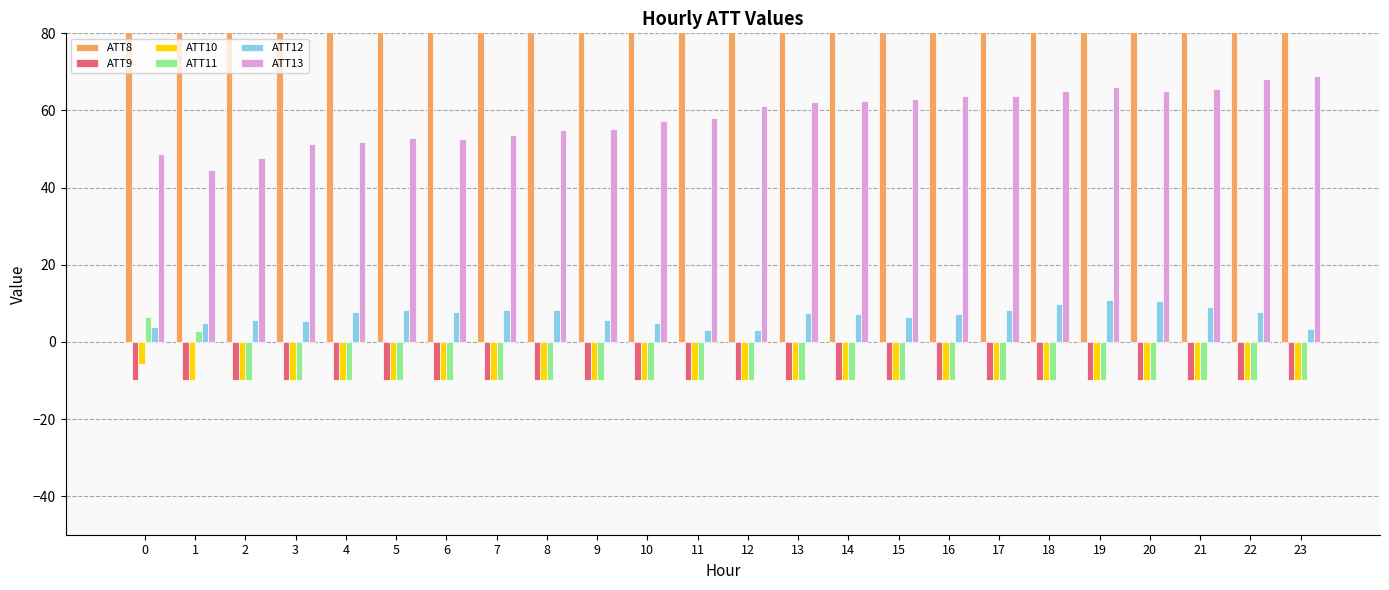

What is the difference between the highest and lowest values at 8?

14010.0